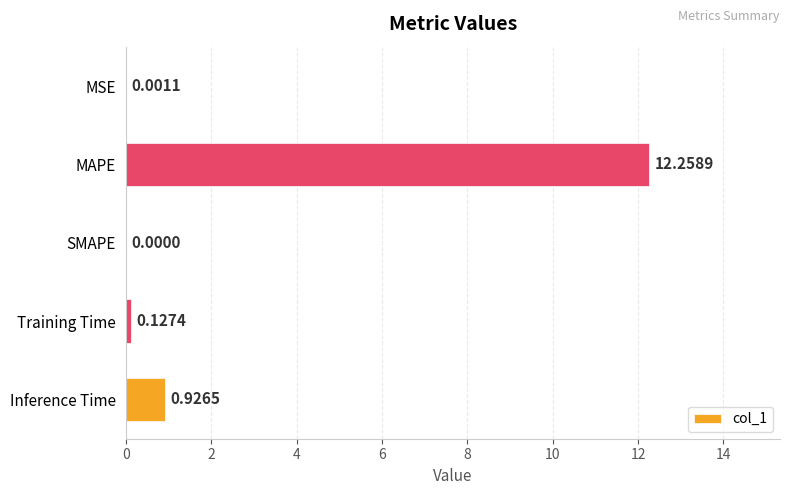

What is the change in value from MAPE to Inference Time?

-11.3